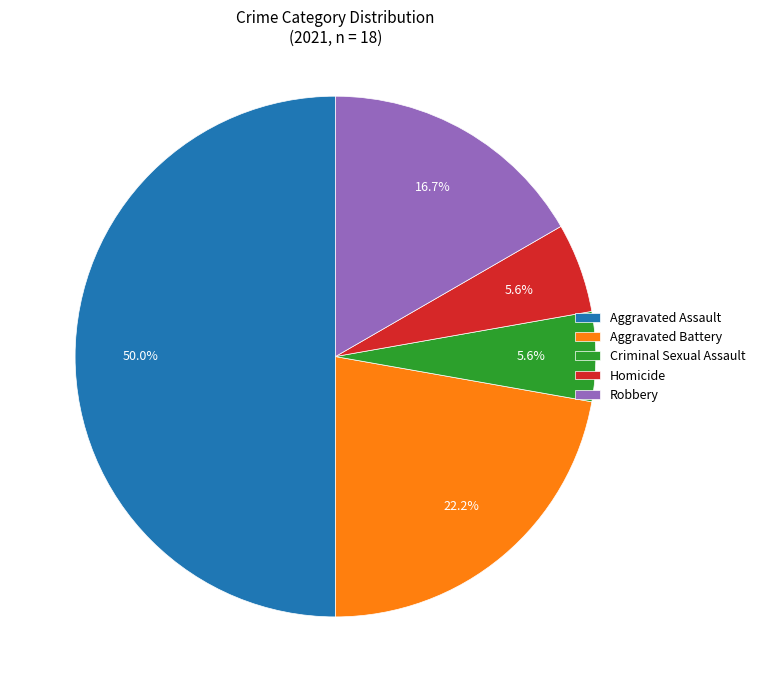

To the nearest percent, what portion does Aggravated Assault represent?

50%